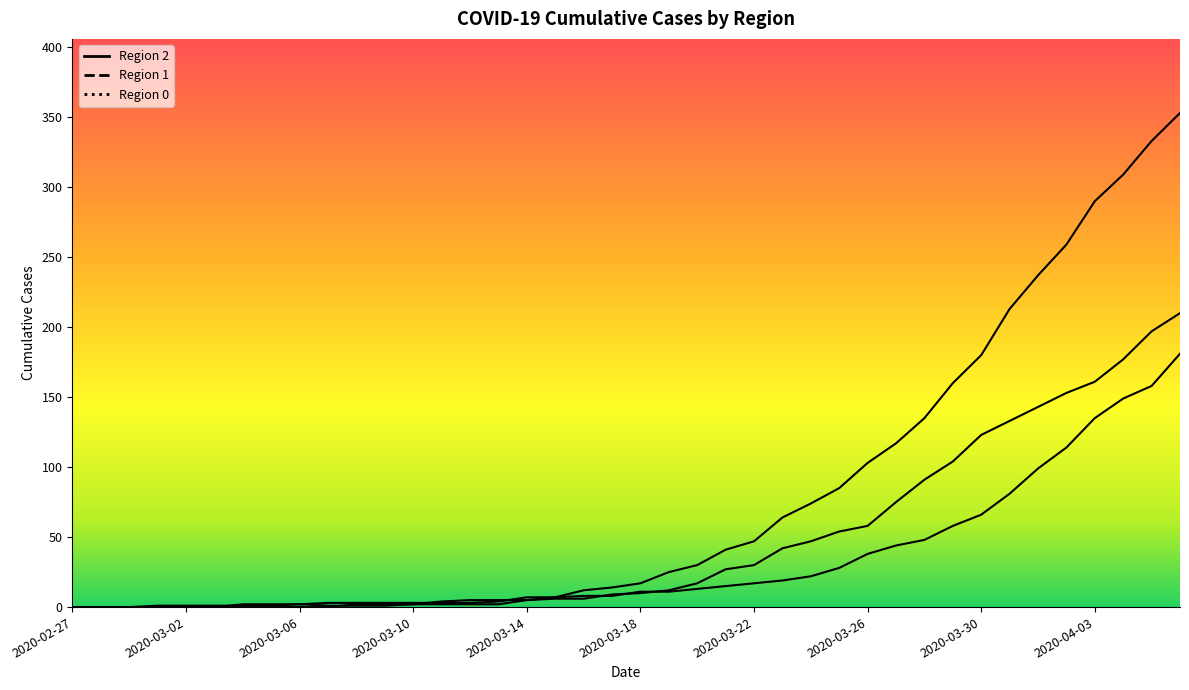

At which category does 2 reach its first local peak?

2020-03-06